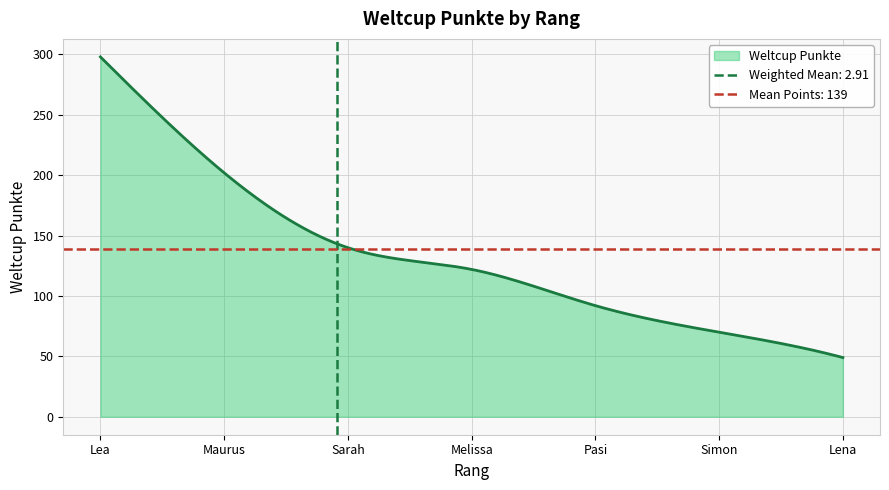

What is the highest value of the Weltcup Punkte series?

298.0